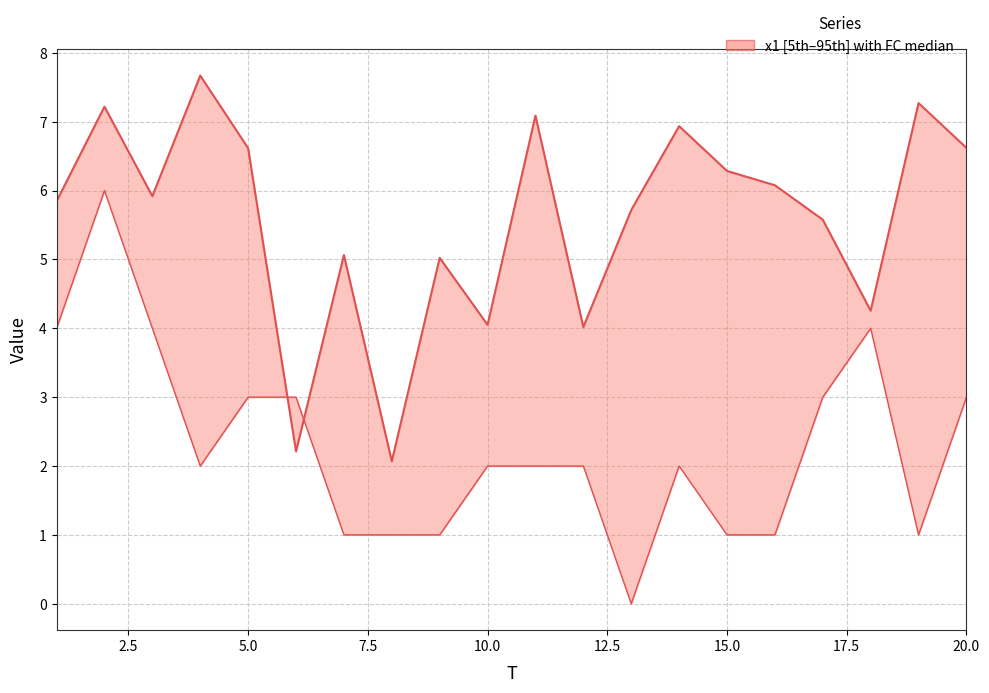

True or false: FC has more than 0 points higher than both neighbors.

True